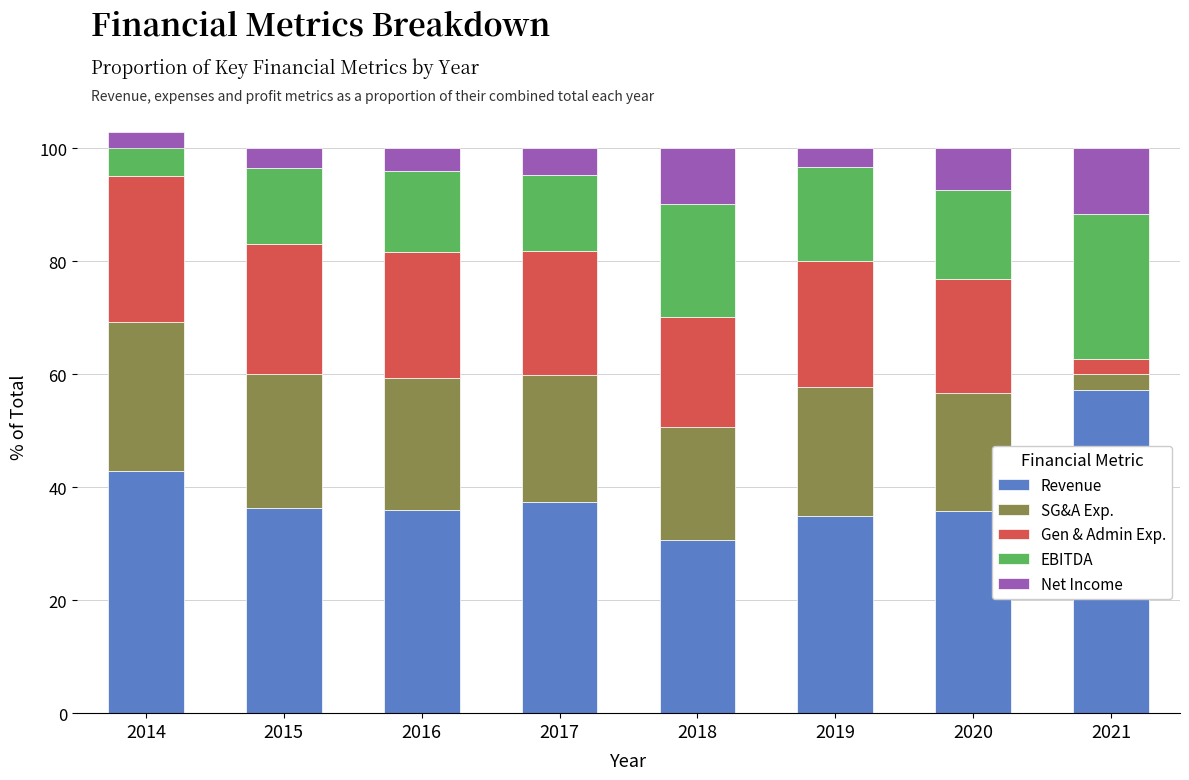

Which series changed the most between 2016 and 2021?

Revenue